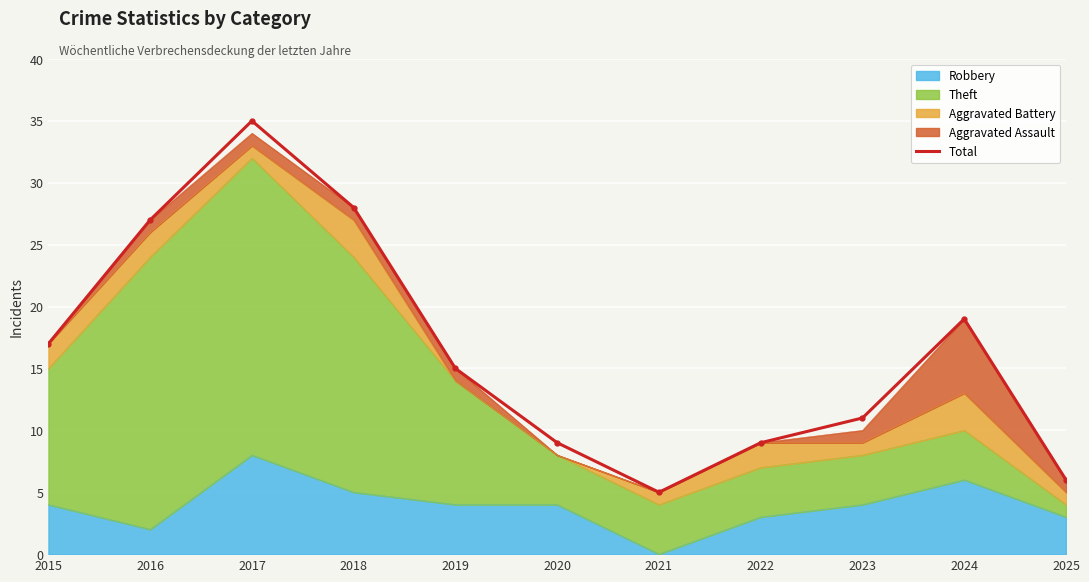

Is it true that the value at 2022 is 9?

True